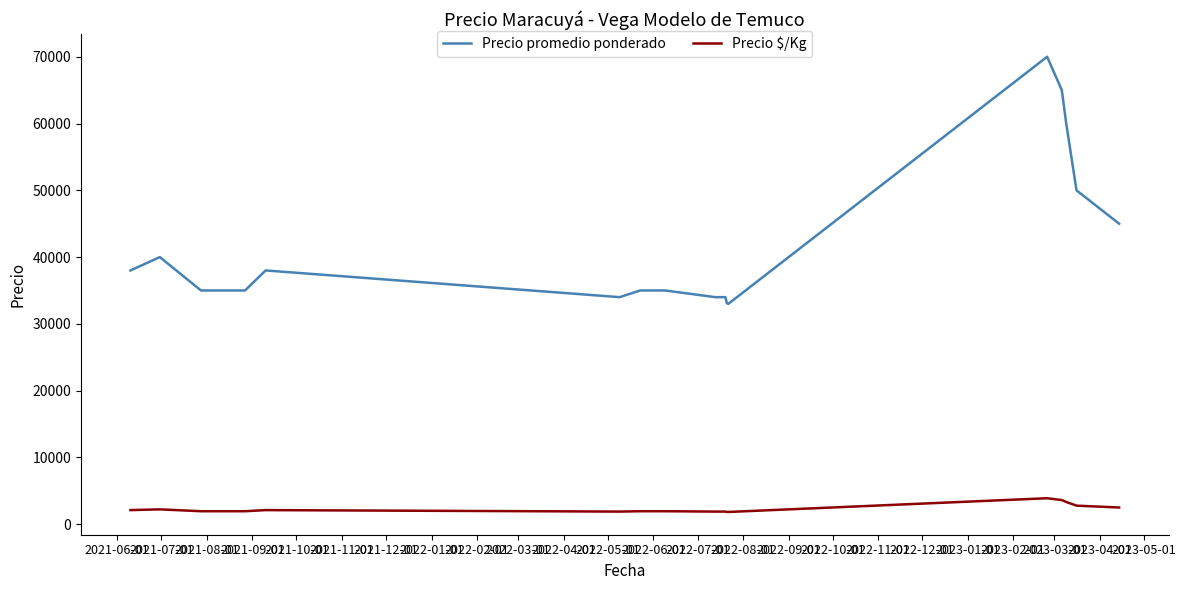

What is the value of the Precio $/Kg point at the 14th from the left?

1838